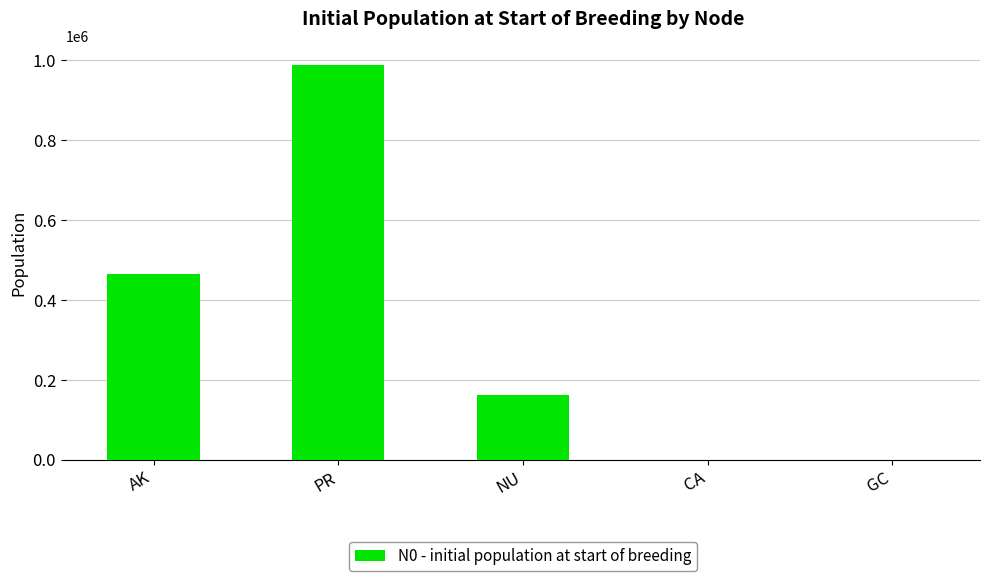

How many categories are shown in the chart?

5